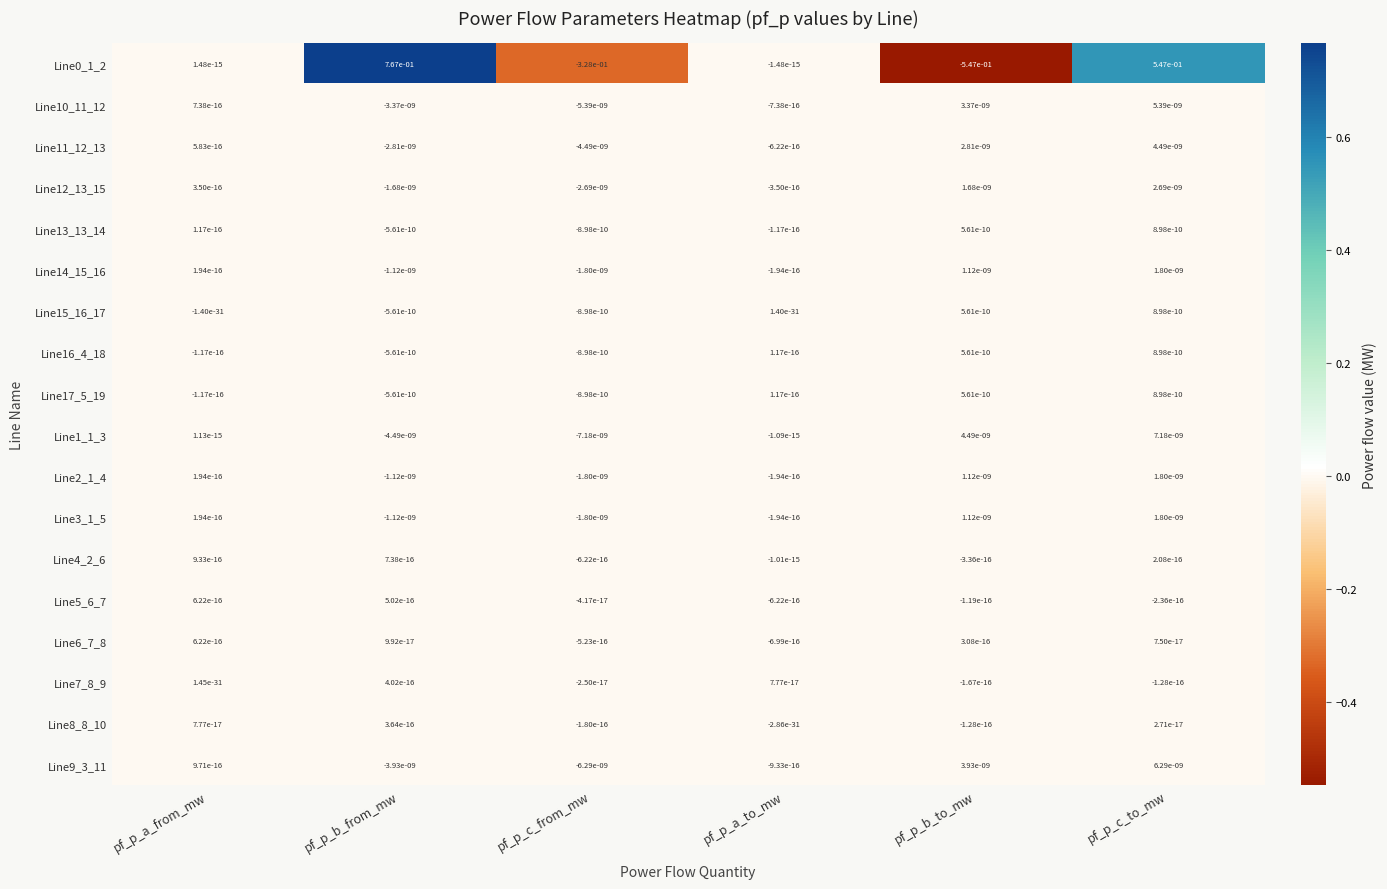

Where does the Line0_1_2 series first go above 0?

pf_p_a_from_mw